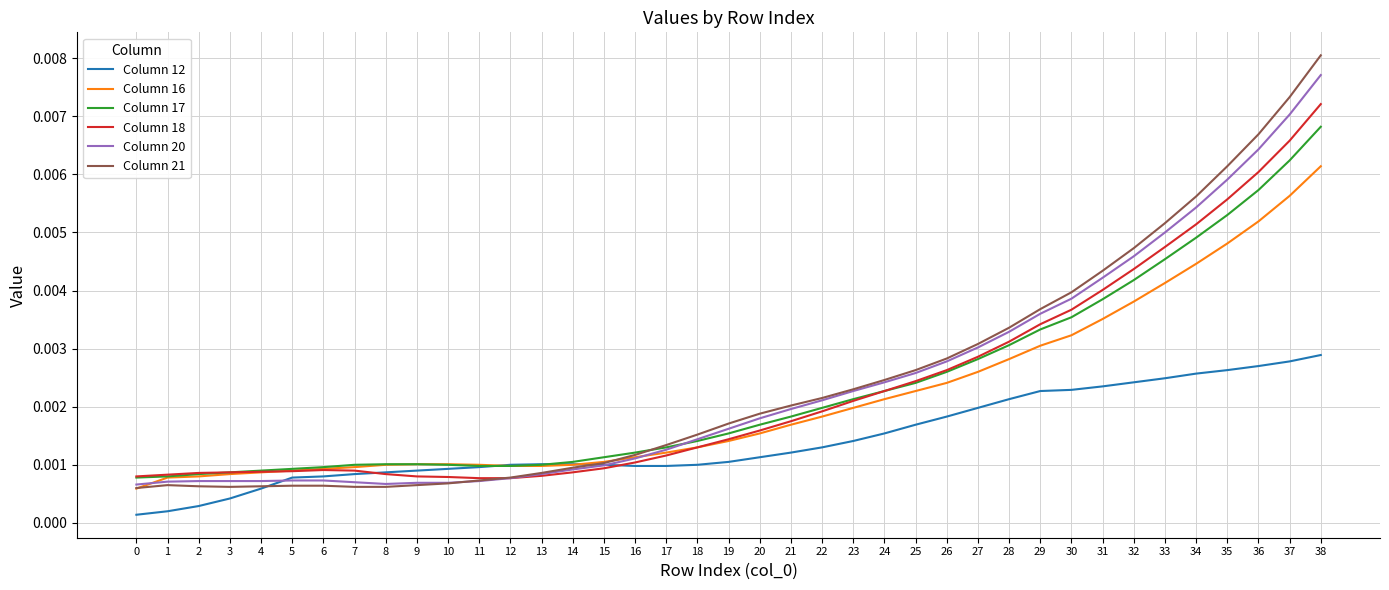

At which label does Column 18 reach its peak?

38